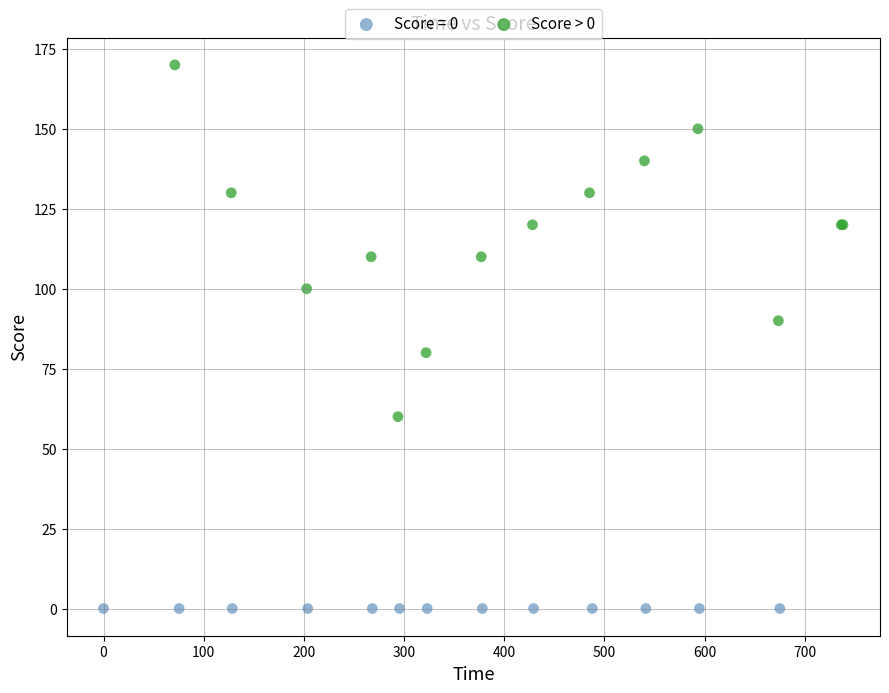

Which series reaches the maximum Y coordinate?

Score > 0